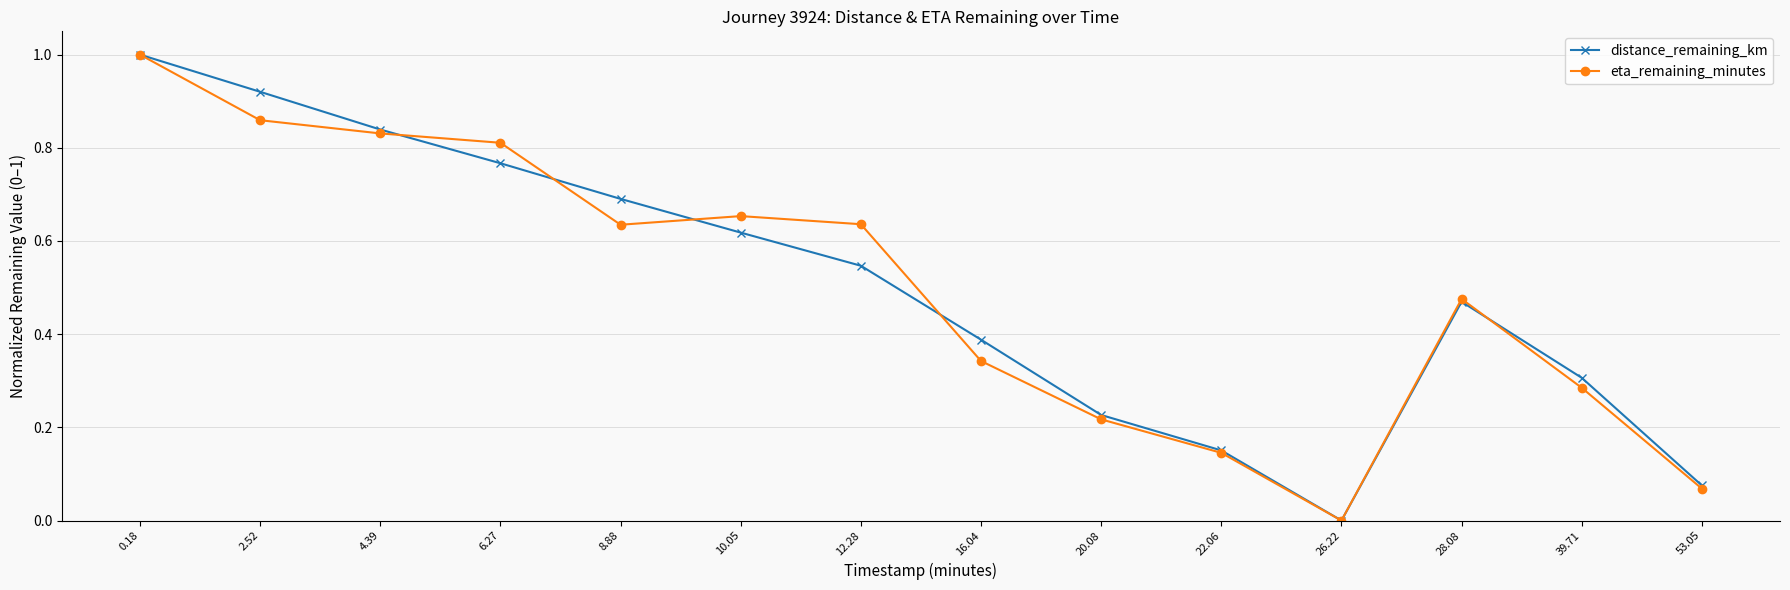

How many data points does each series have?

14